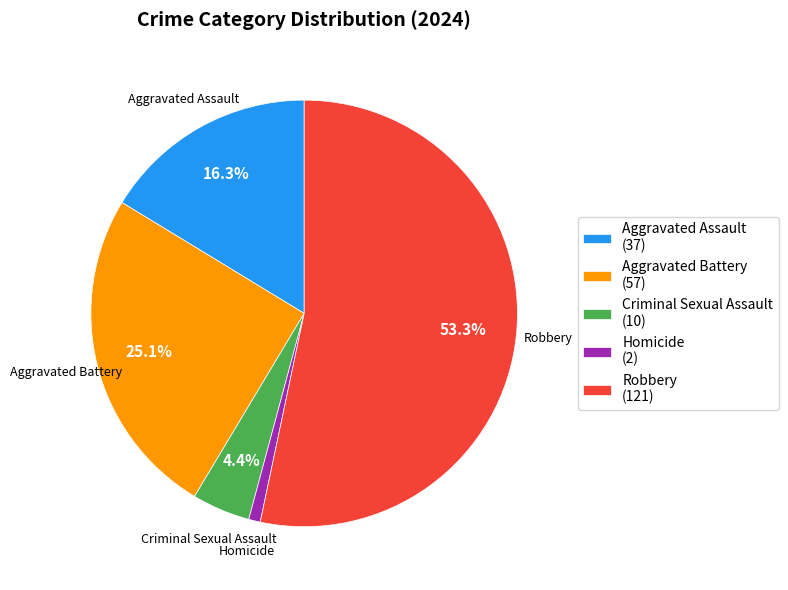

Count the number of slices in the pie.

5